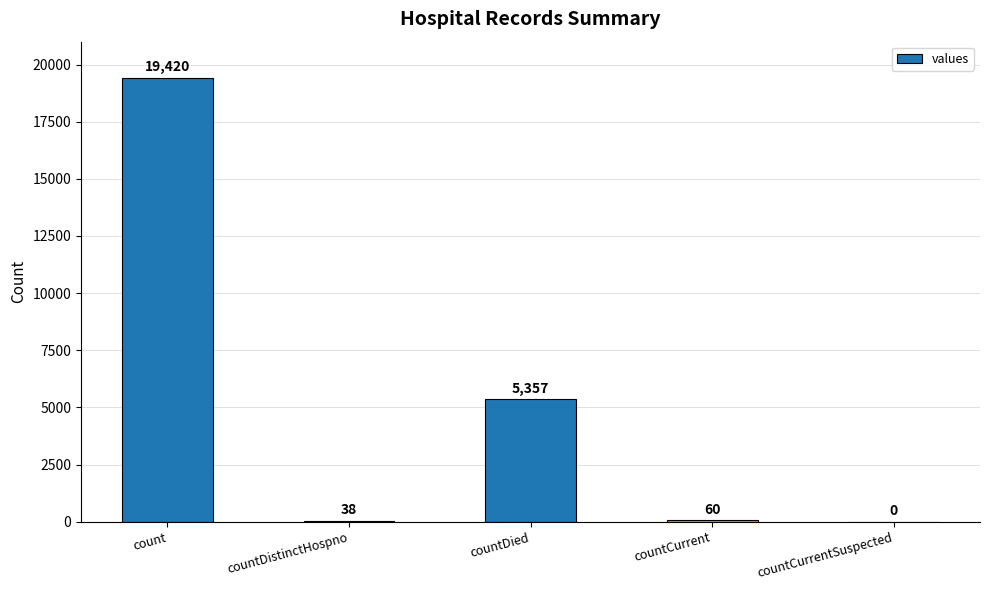

What is the average value?

4975